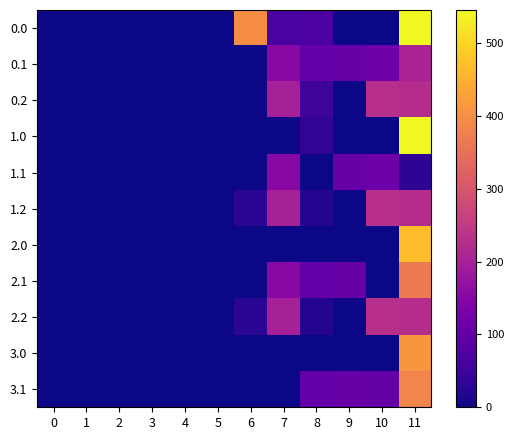

What is the difference between the highest and lowest values at 11?

512.0